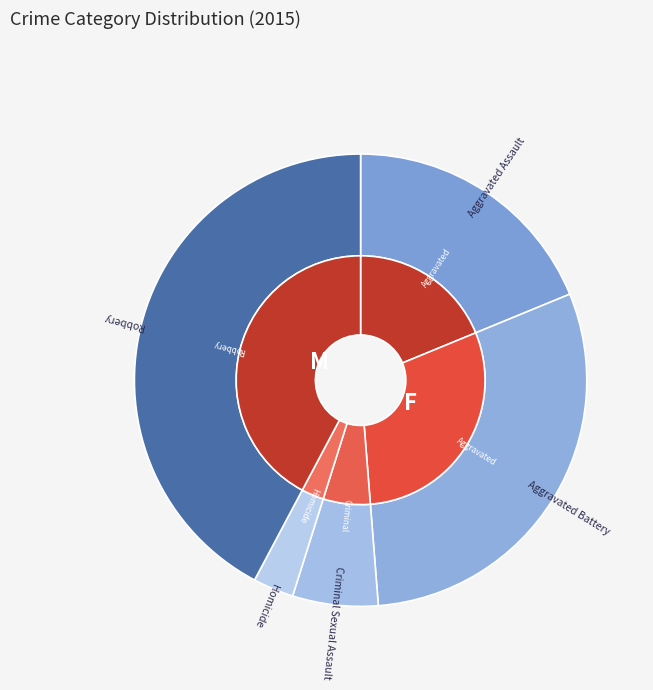

Rank the categories by value from highest to lowest.

Robbery, Aggravated Battery, Aggravated Assault, Criminal Sexual Assault, Homicide